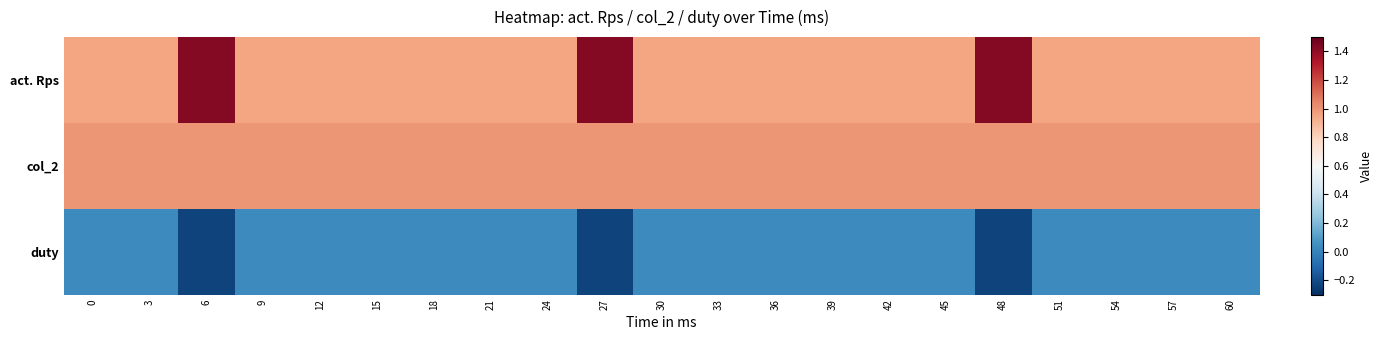

List the series in order of their peak value, lowest first.

duty, col_2, act. Rps